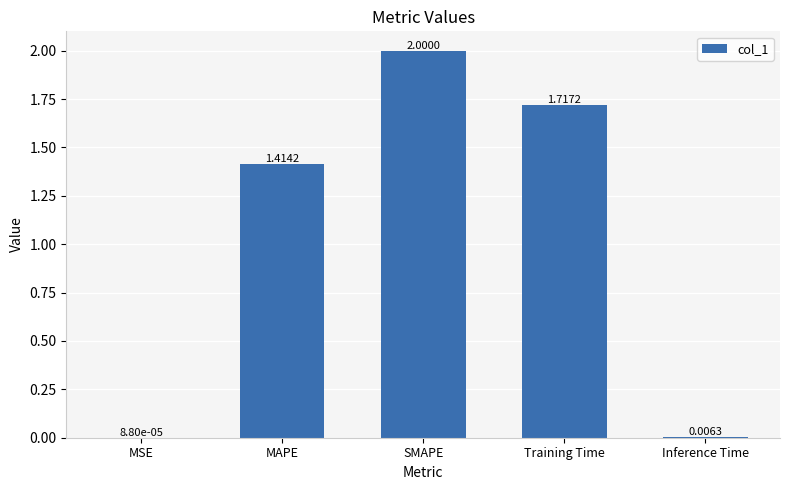

What is the sum of the values at MAPE and Training Time?

3.1